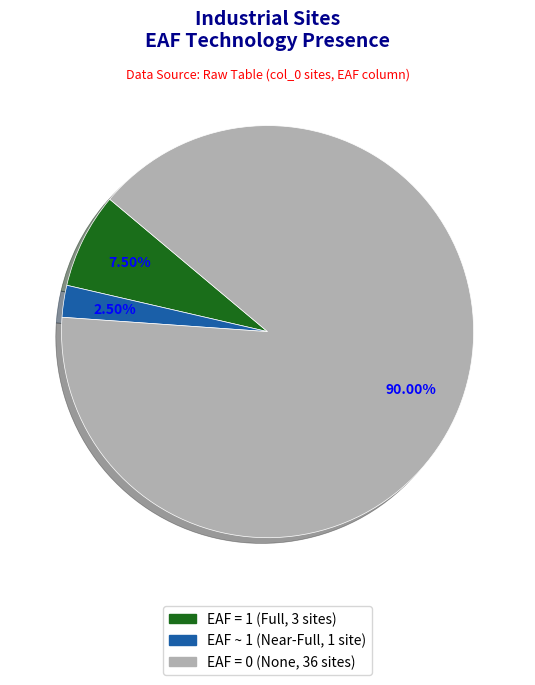

What is the ratio of the value at EAF = 0 (None, 36 sites) to the value at EAF ~ 1 (Near-Full, 1 site)?

36.0